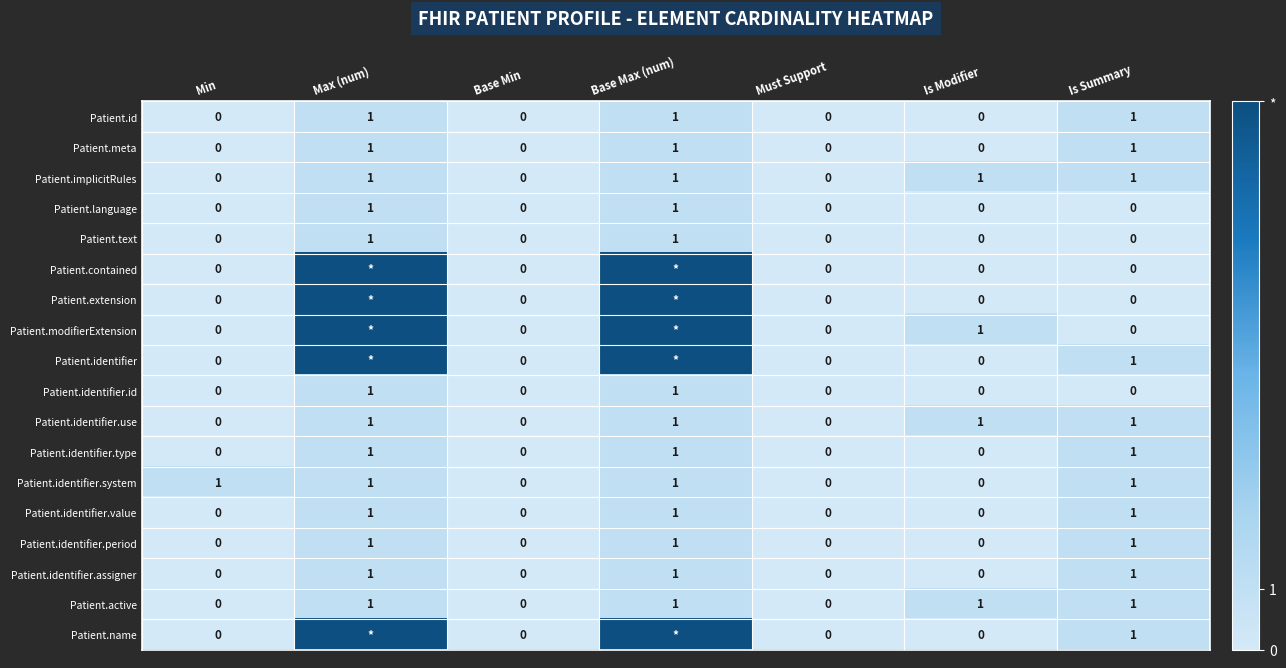

What is the total value across all series at Is Modifier?

4